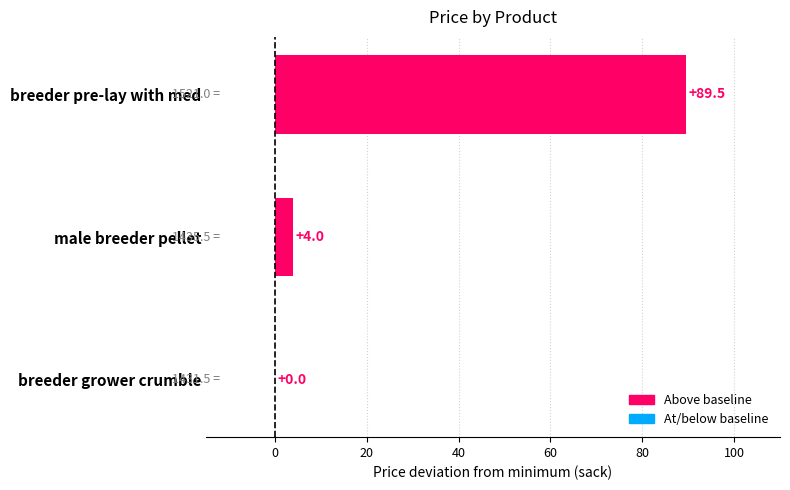

How many values are above zero?

2